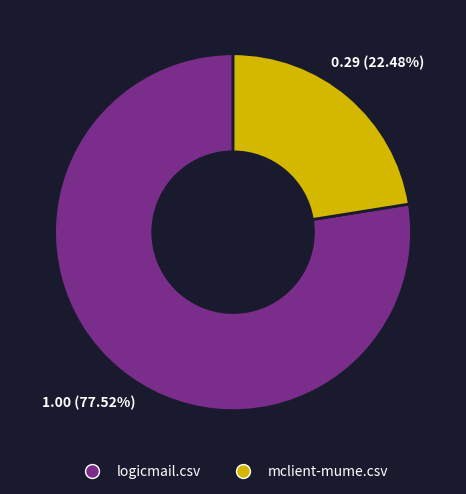

To the nearest percent, what portion does mclient-mume.csv represent?

22%